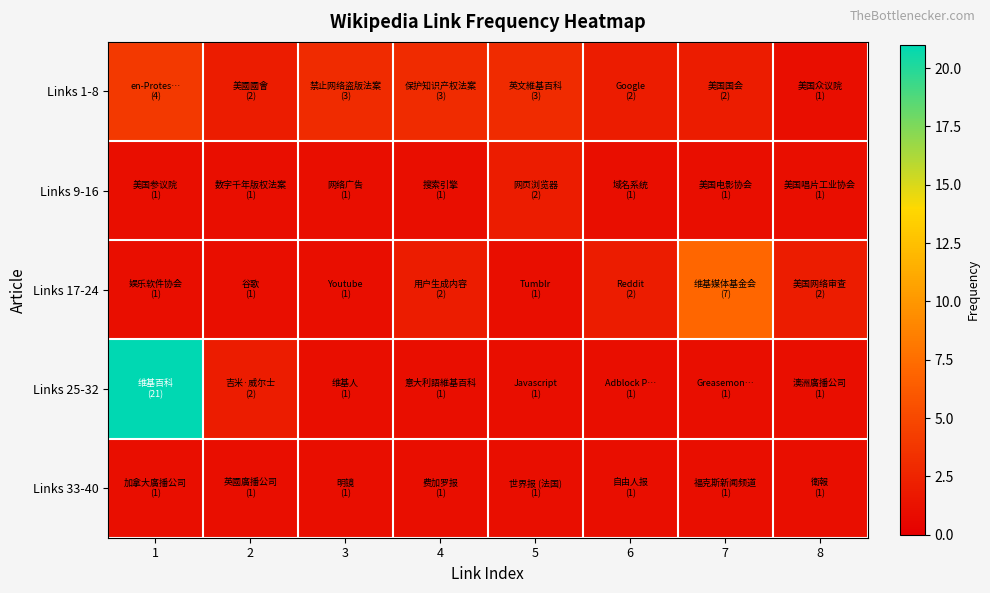

What is the spread (max minus min) of values at 4?

2